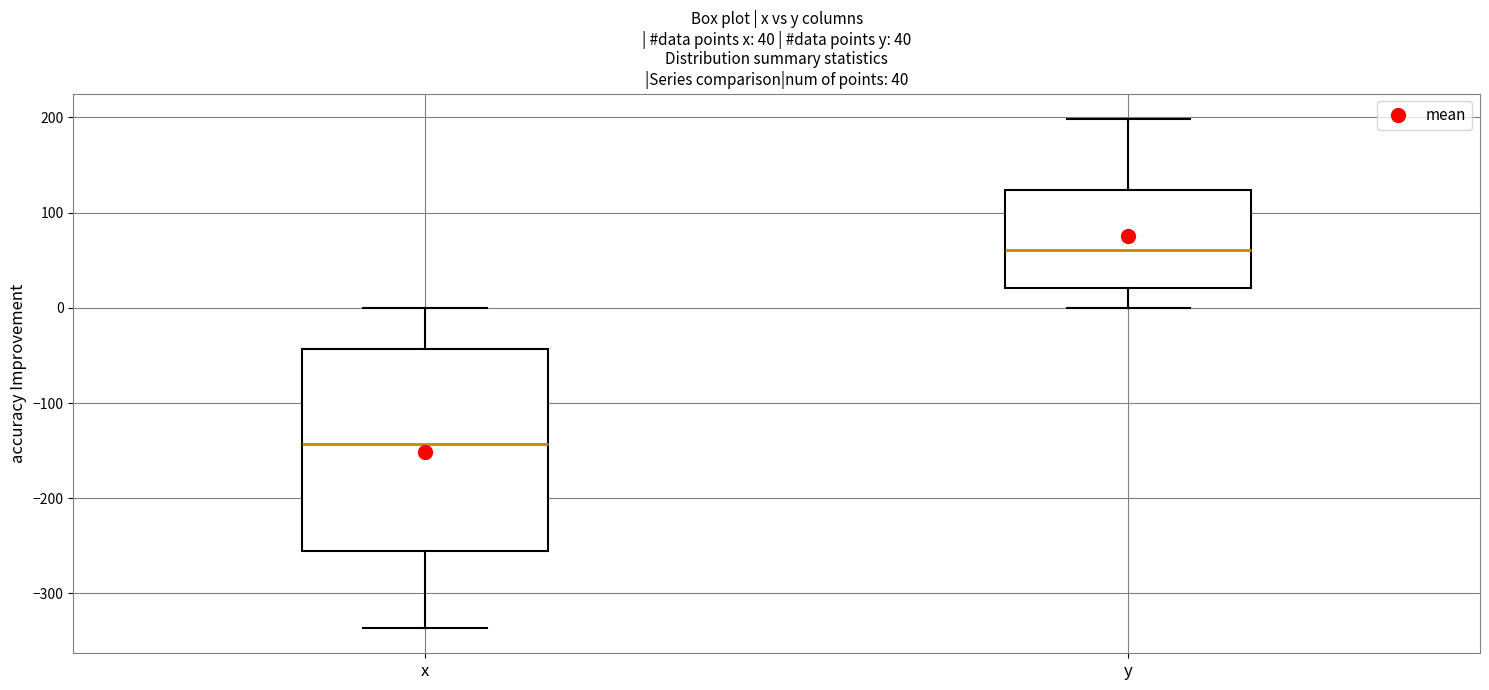

Comparing the boxes themselves (not the whiskers), which one is the tallest?

x